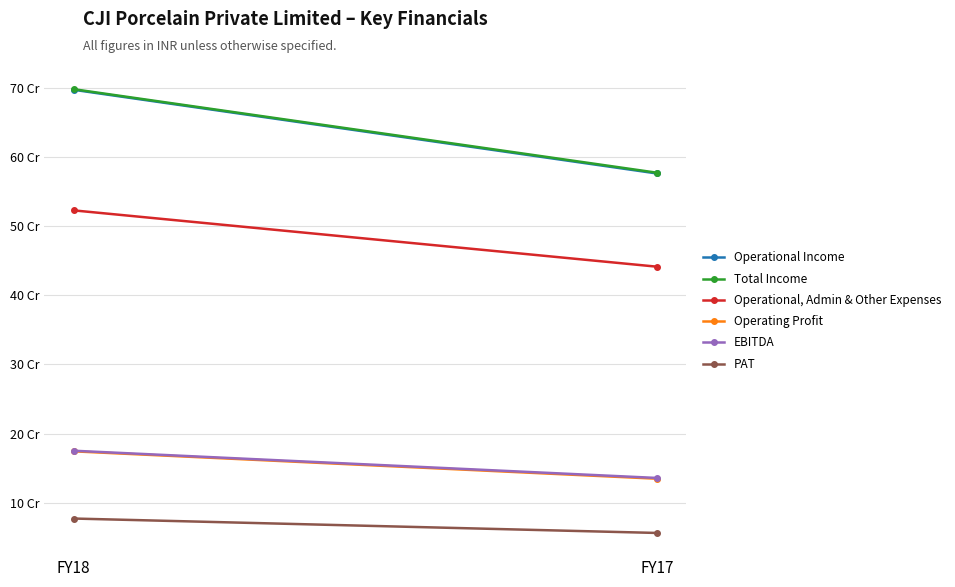

At which category is the sum across all series the highest?

FY18